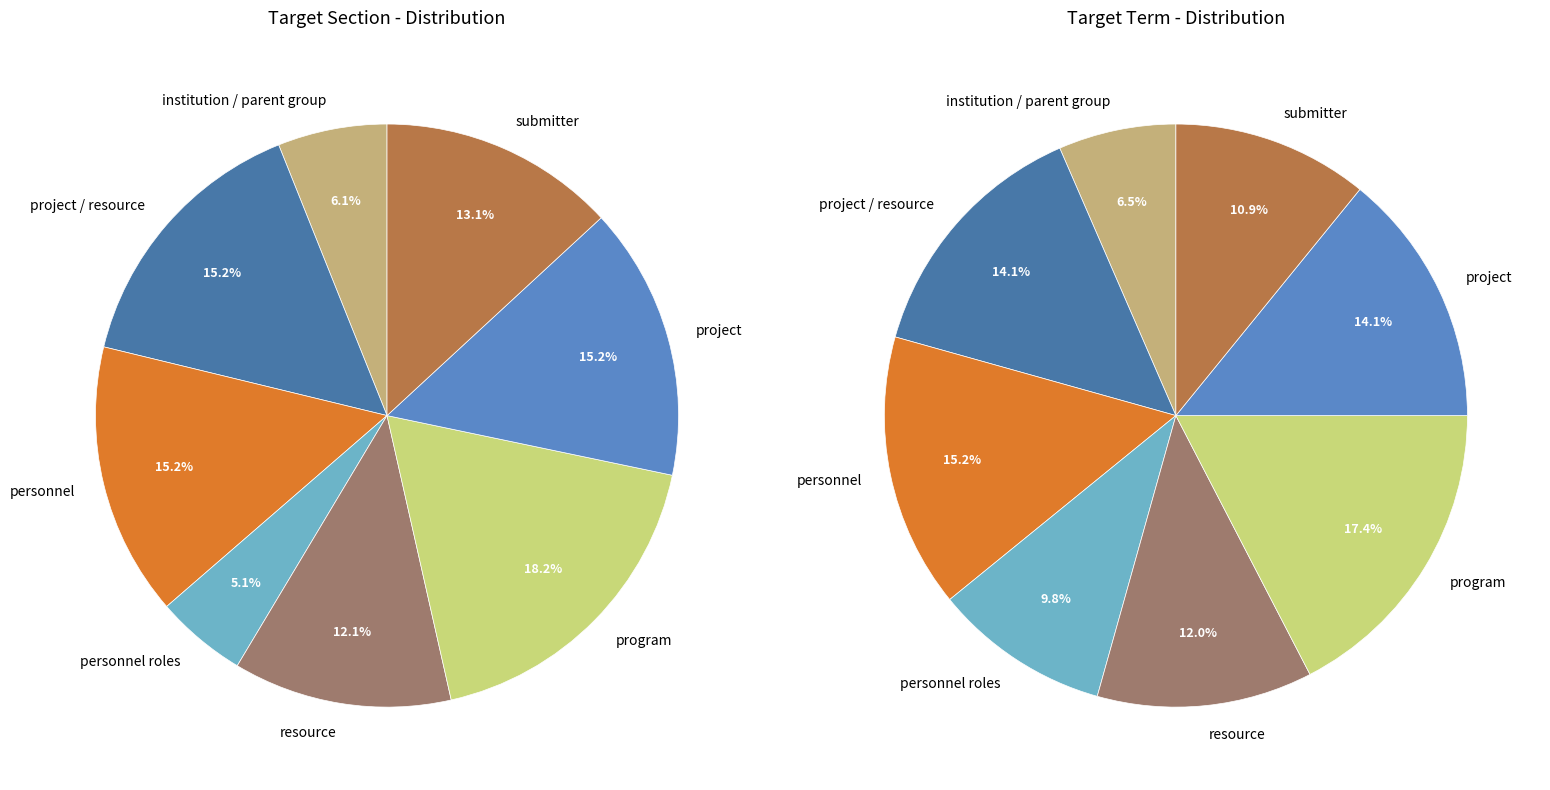

Is personnel roles the majority of the pie?

No